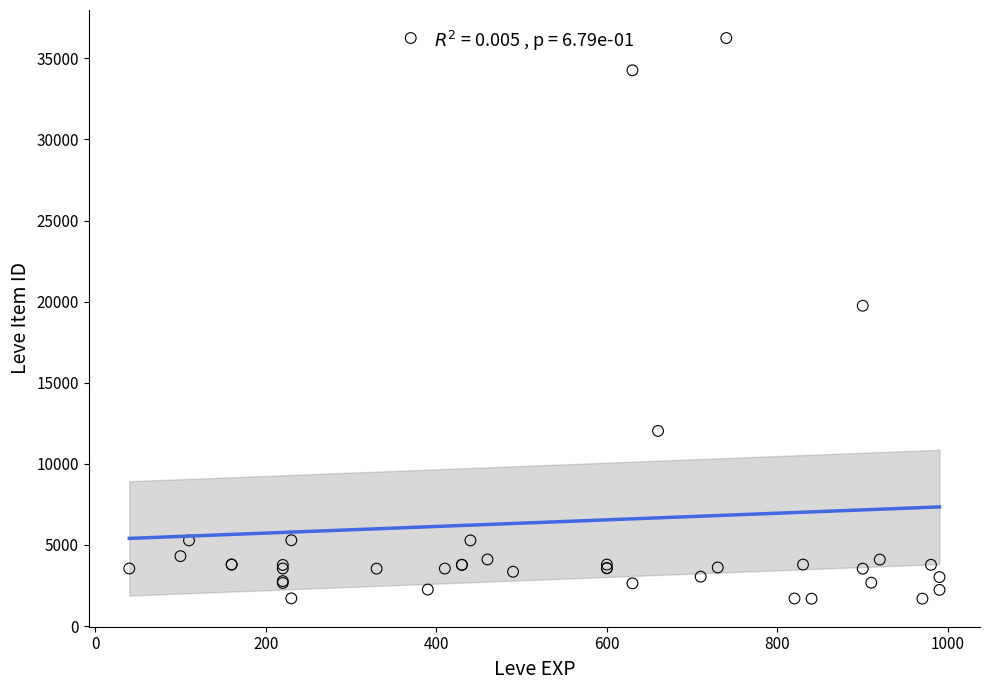

What Y value in the scatter plot is closest to 18967?

19744